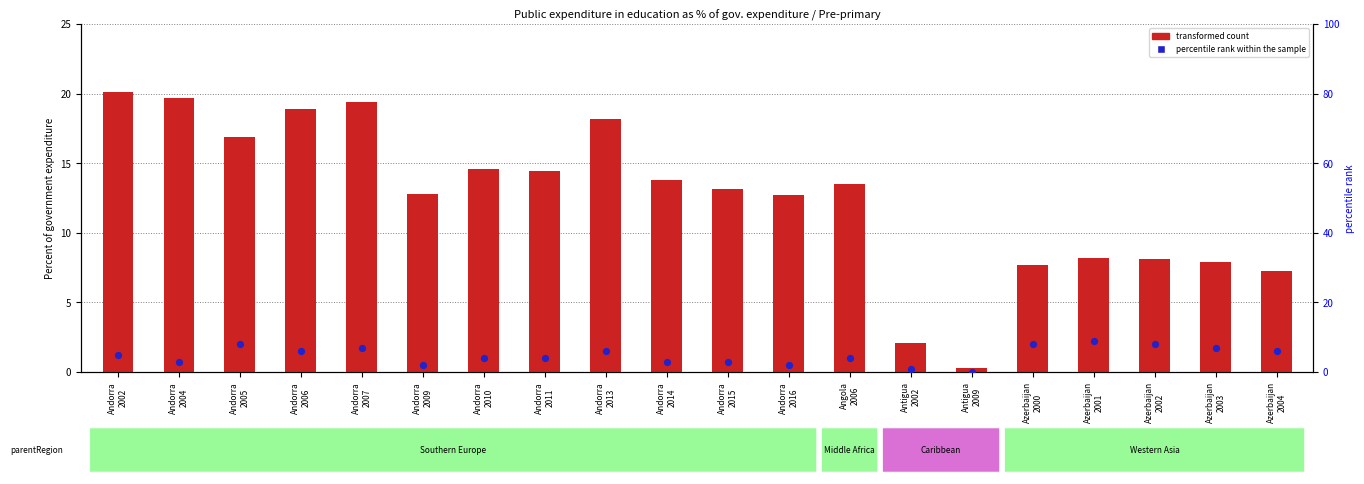

At how many categories does at least one series exceed 0?

20